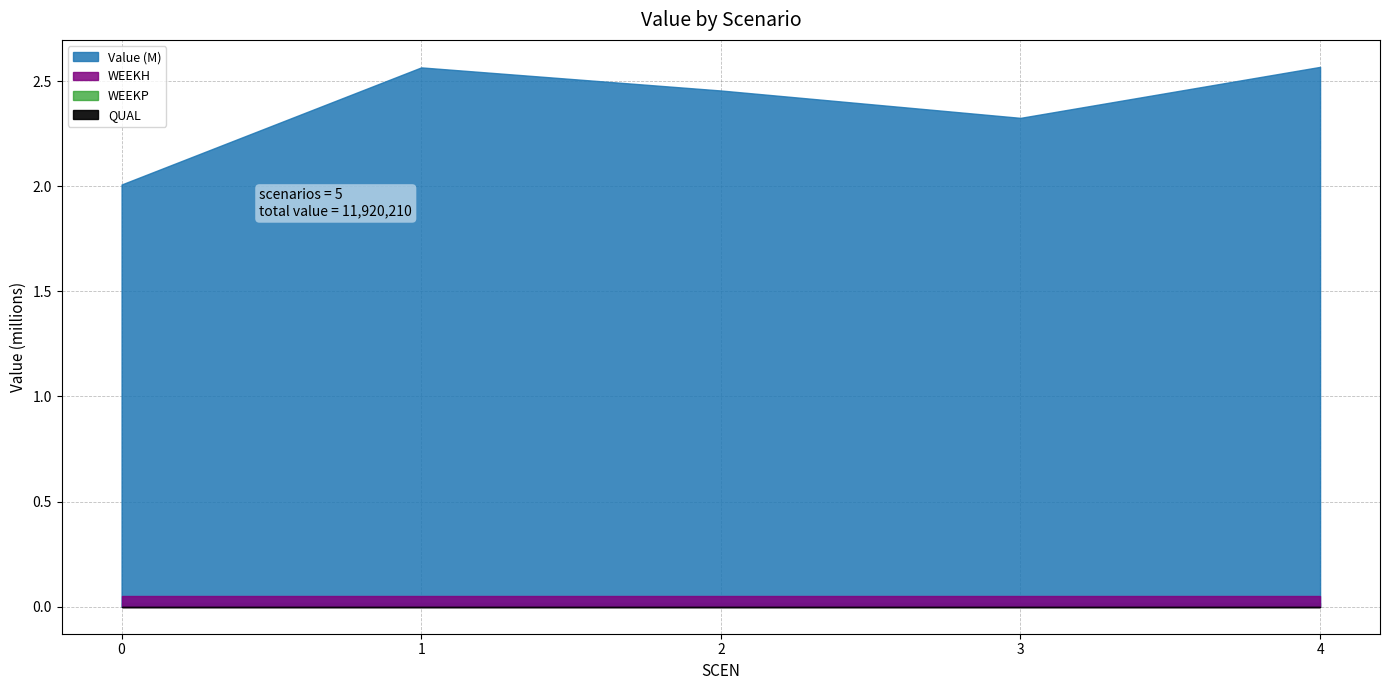

What is the maximum value shown in the chart?

2567350.6